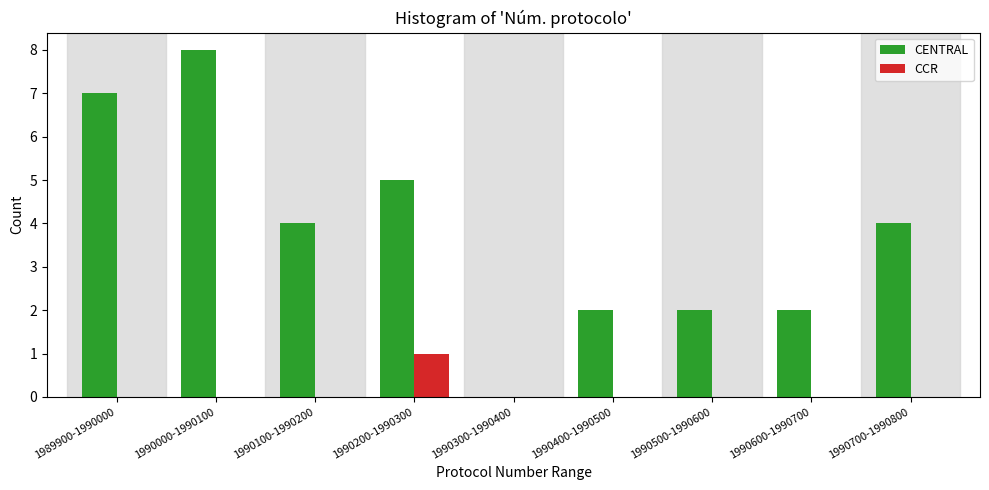

Reading left to right, extract all data points from this chart.

CENTRAL: 1989900-1990000=7	1990000-1990100=8	1990100-1990200=4	1990200-1990300=5	1990300-1990400=0	1990400-1990500=2	1990500-1990600=2	1990600-1990700=2	1990700-1990800=4
CCR: 1989900-1990000=0	1990000-1990100=0	1990100-1990200=0	1990200-1990300=1	1990300-1990400=0	1990400-1990500=0	1990500-1990600=0	1990600-1990700=0	1990700-1990800=0